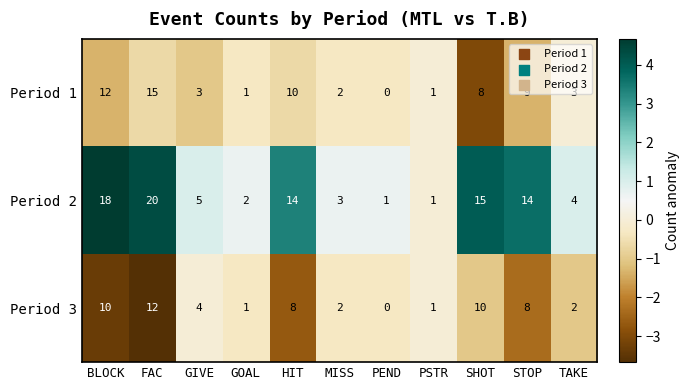

At which category is the sum across all series the highest?

FAC